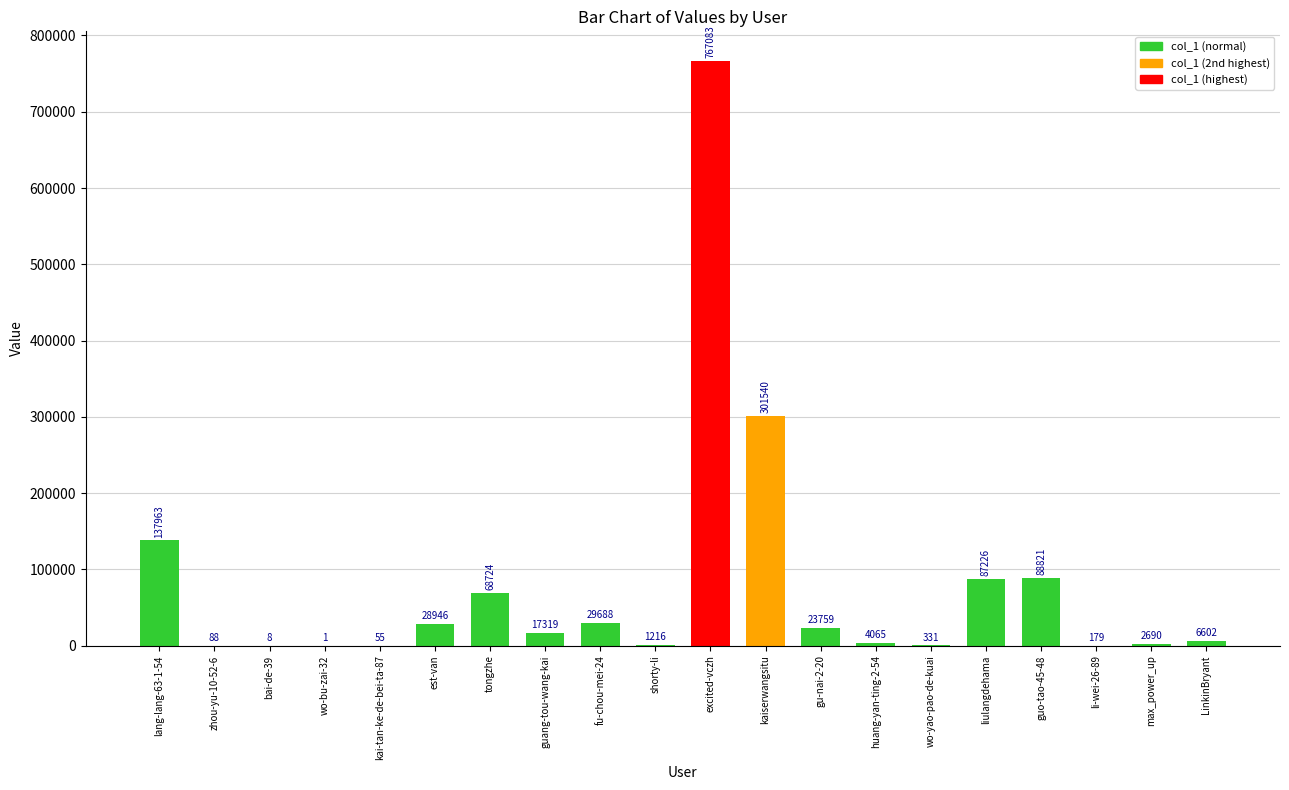

Count the number of data series in this chart.

1